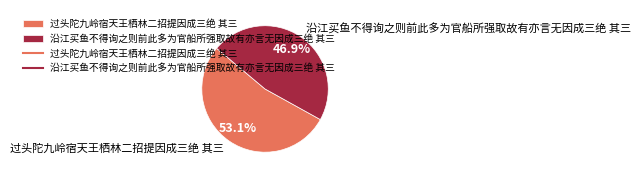

Rank the categories by value from lowest to highest.

沿江买鱼不得询之则前此多为官船所强取故有亦言无因成三绝 其三, 过头陀九岭宿天王栖林二招提因成三绝 其三